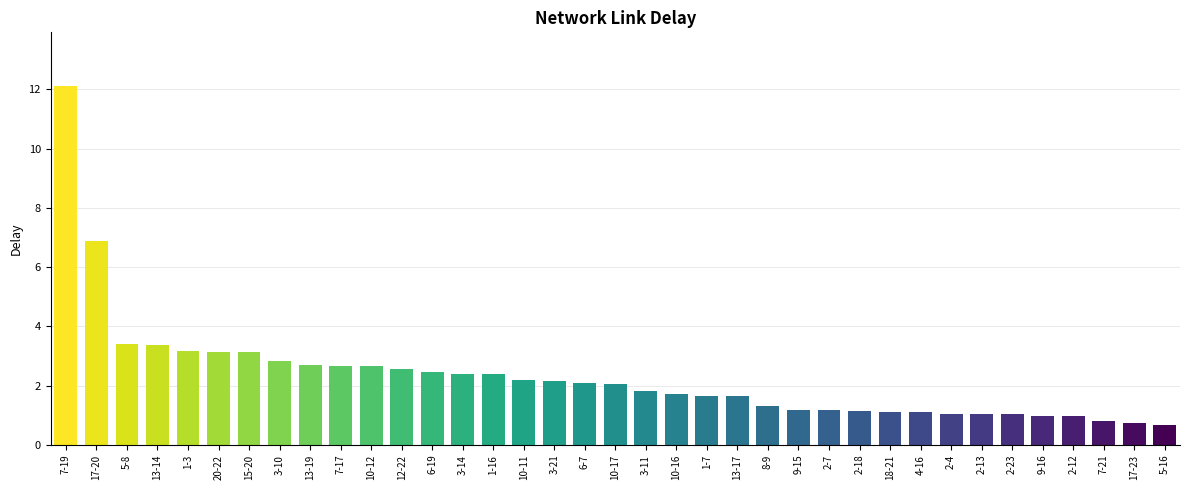

Does the chart contain stacked bars?

No